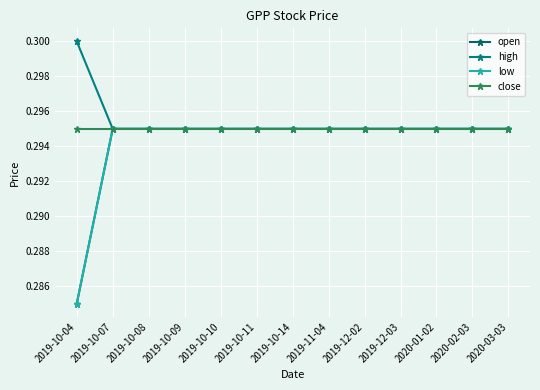

Is this an area chart (filled region under the line)?

No